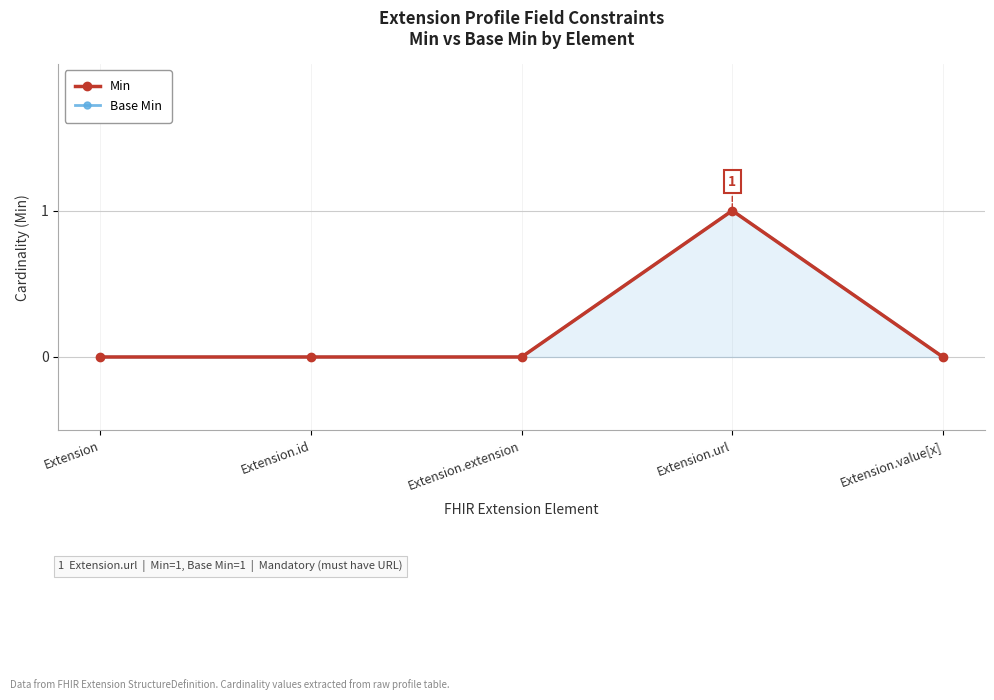

Rank the series at Extension.extension from highest to lowest value.

Min, Base Min